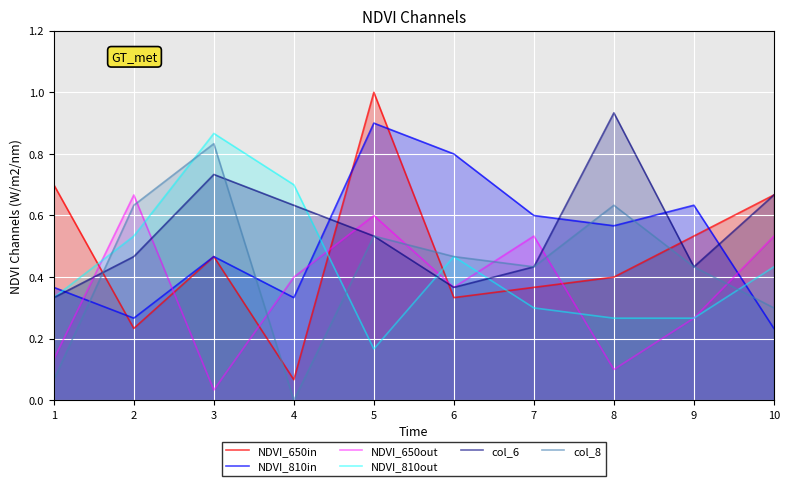

What is the difference between the NDVI_810out values at 8 and 3?

0.6